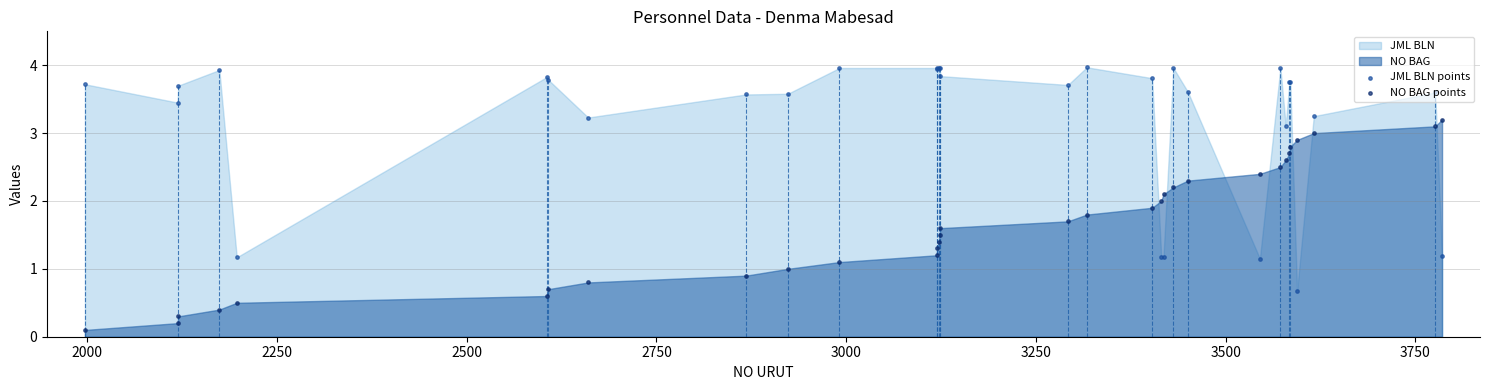

At how many categories does at least one series exceed 2?

30